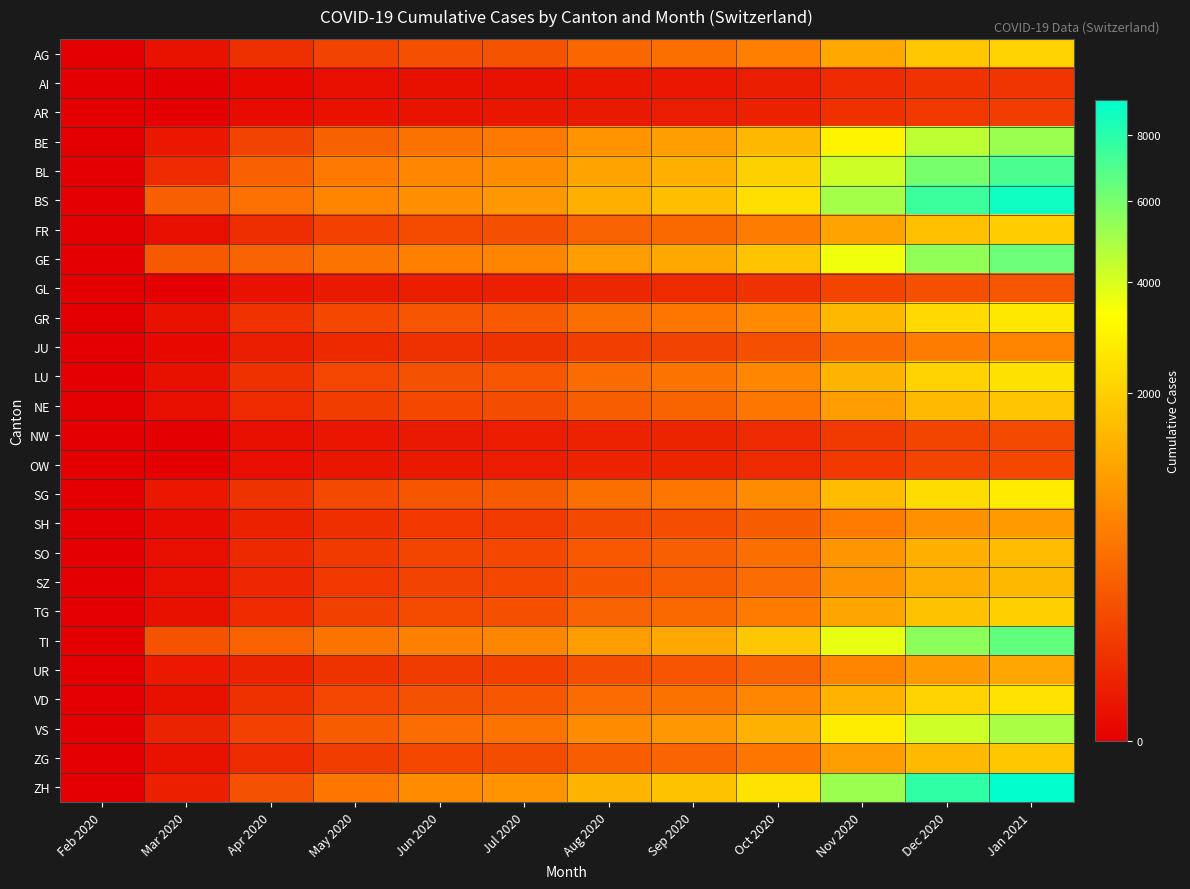

At how many categories does at least one series exceed 4196?

3